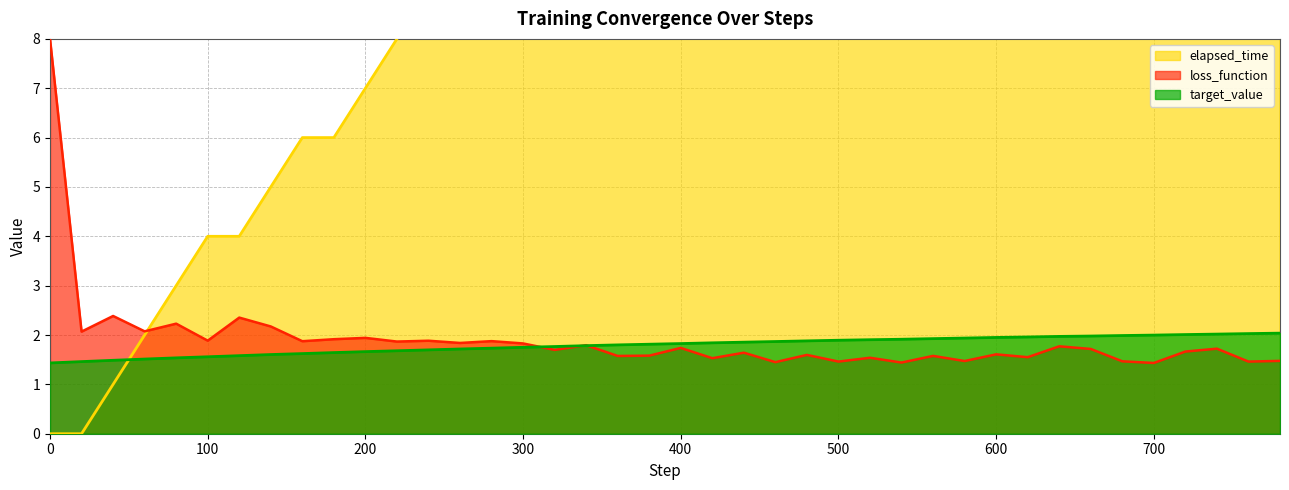

What is the minimum value for target_value?

1.4